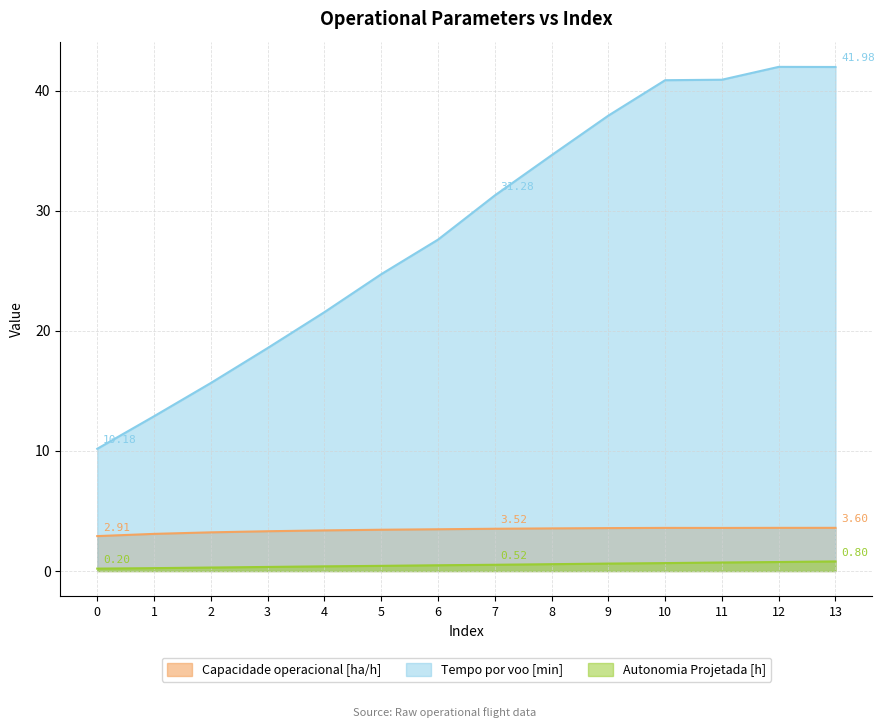

How many values in the Capacidade operacional [ha/h] series exceed 3?

13